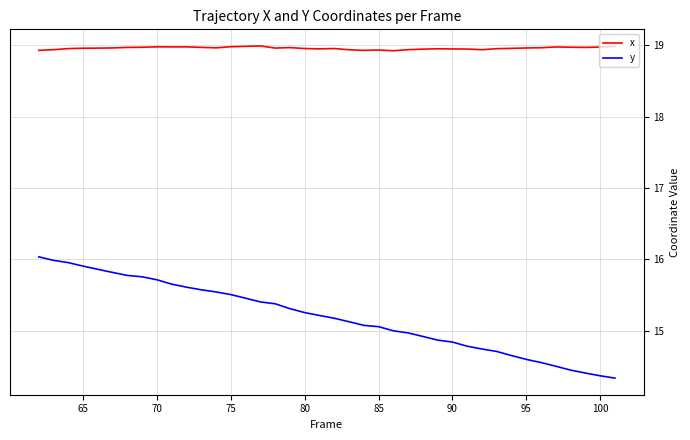

Which series has the largest total across all categories?

x